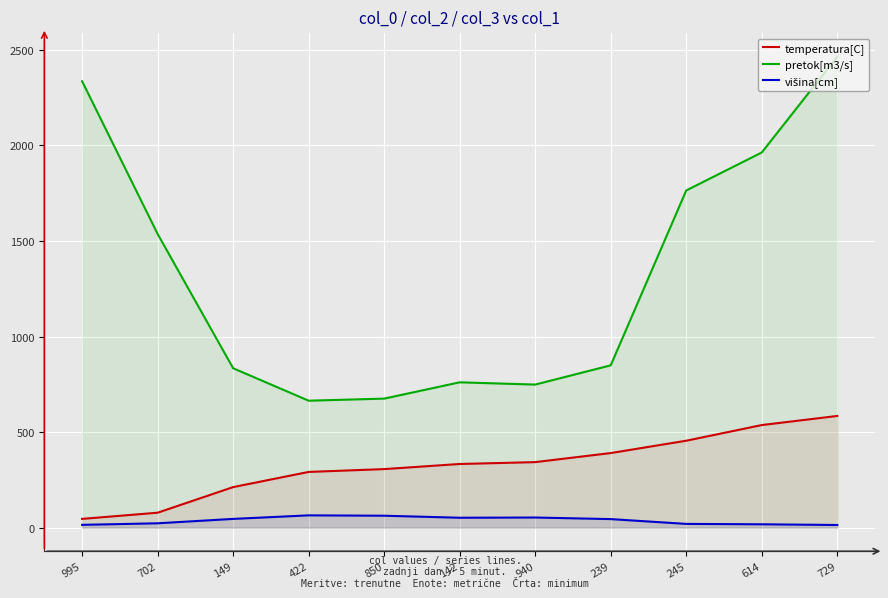

What is the approximate value of pretok[m3/s] at 149?

834.2